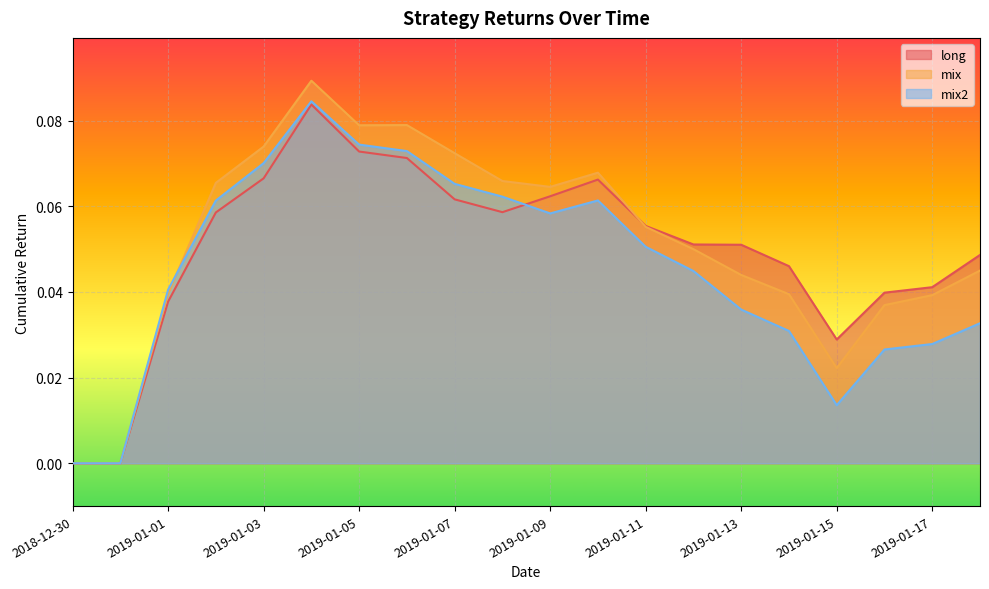

The value of mix at 2019-01-06 is 0.1. True or false?

True